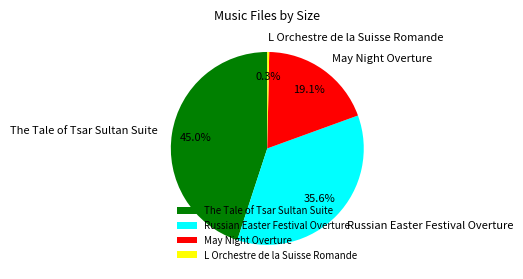

To the nearest percent, what is the difference between the largest and smallest slice percentages?

45%